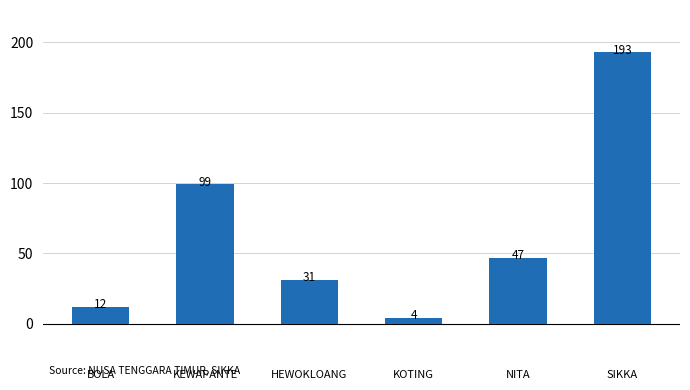

What is the average value?

64